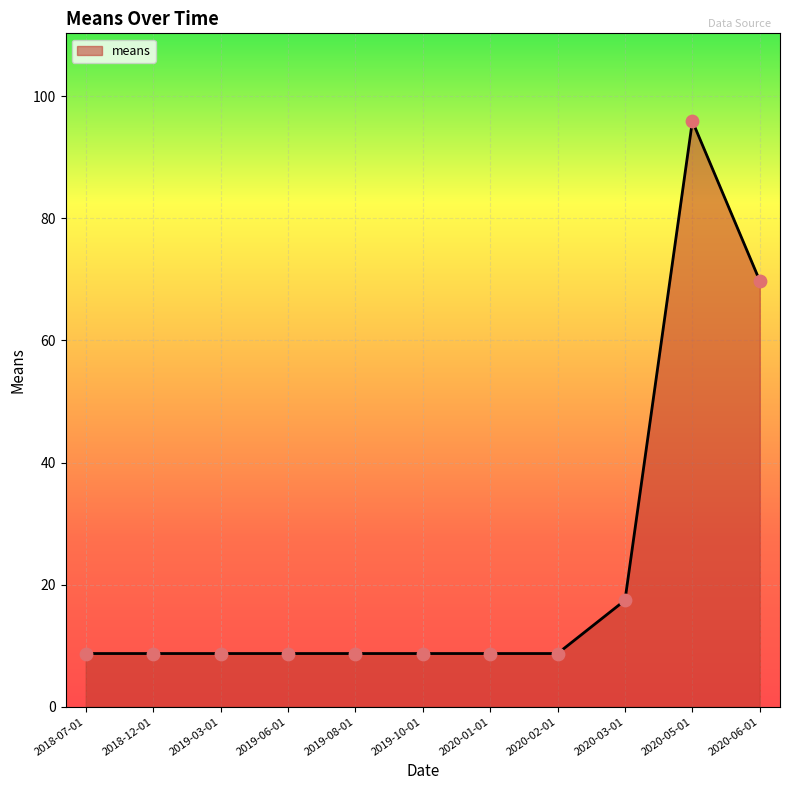

Approximately how many times larger is the value at 2018-12-01 compared to 2020-01-01?

1.0